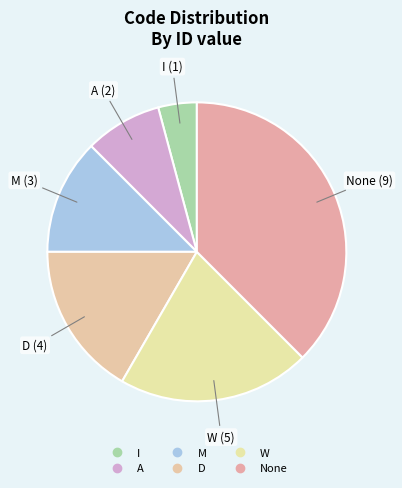

Is the sum of M and W greater than half?

No